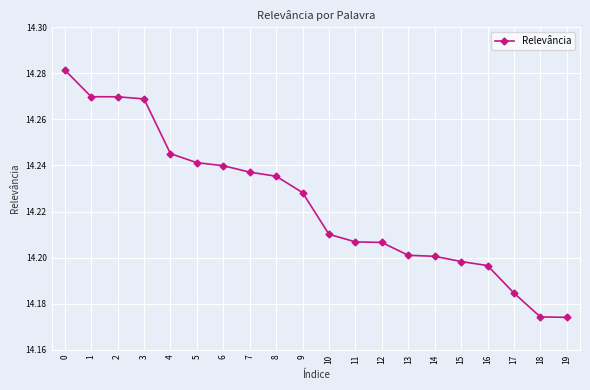

What is the sum of all values?

284.5